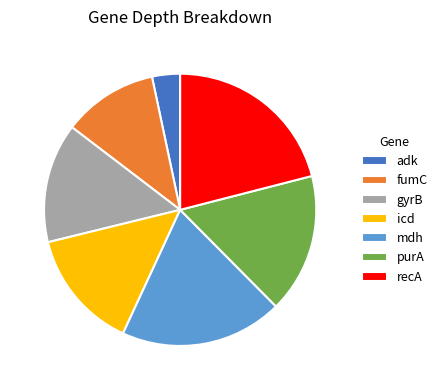

The gyrB slice represents 20% of the pie. True or false?

False